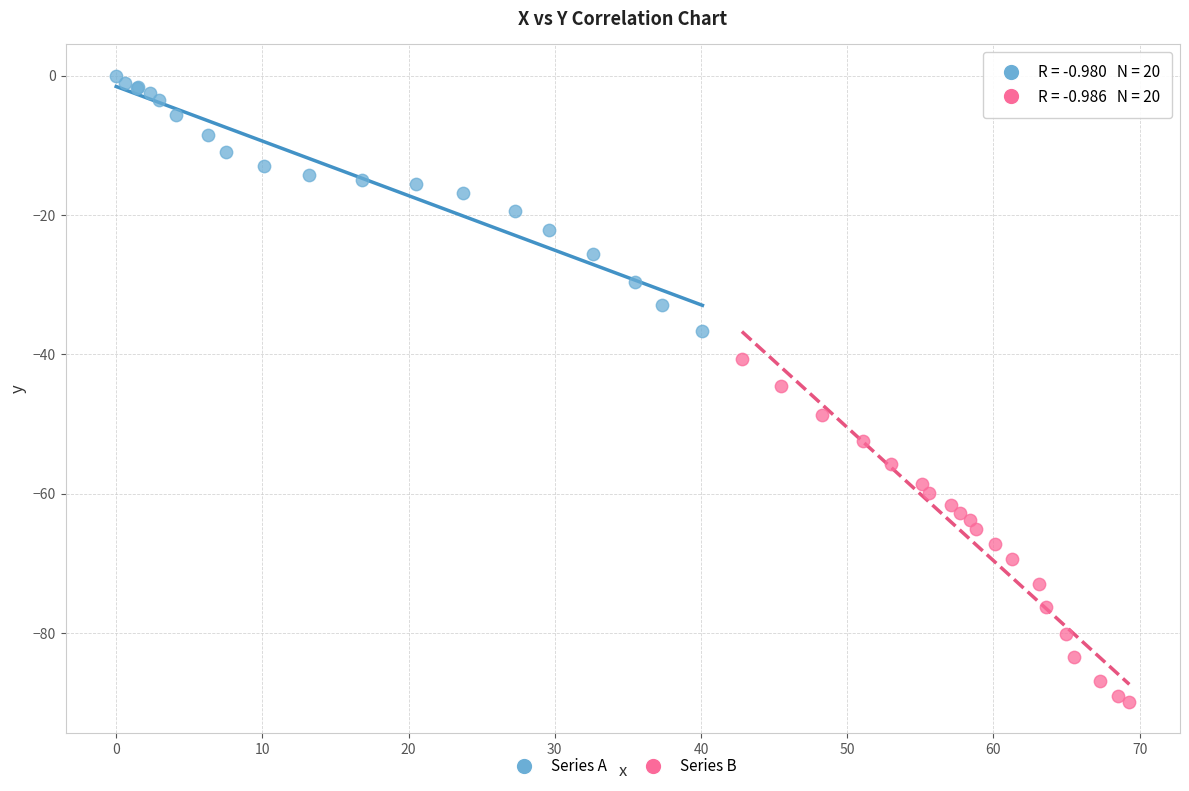

Which series has the largest Y range (max minus min)?

Series B